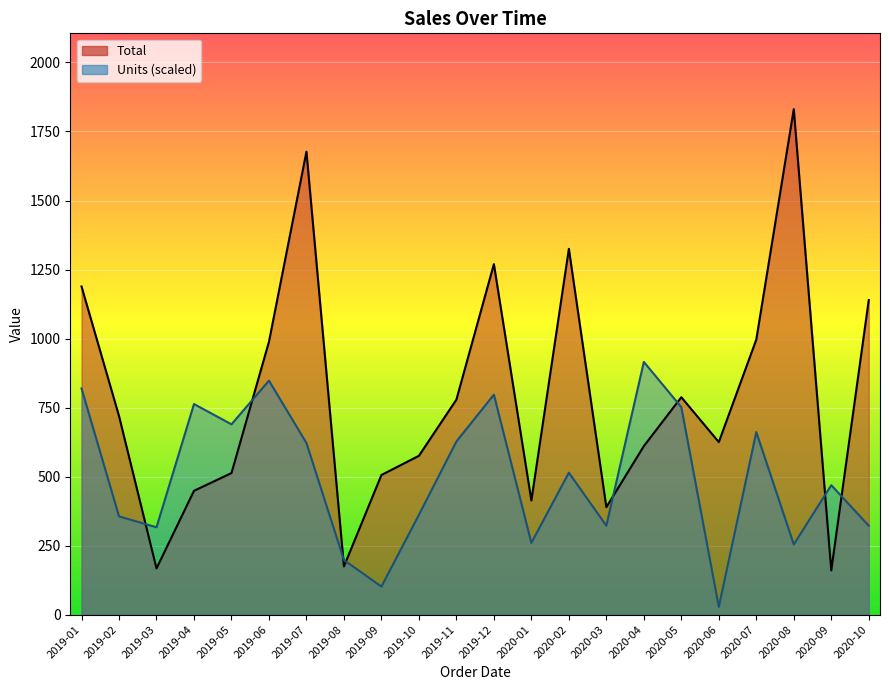

Rank the series at 2020-02 from highest to lowest value.

Total, Units